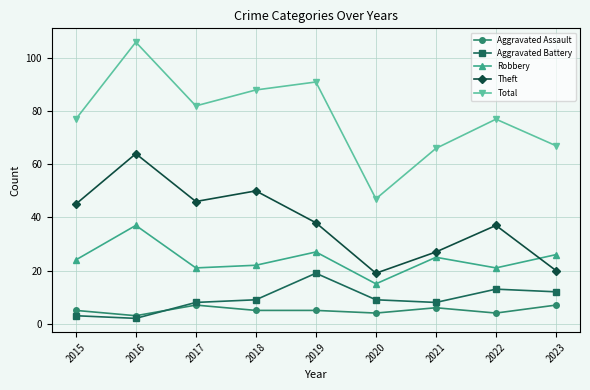

Which category has the lowest value across all series?

2016